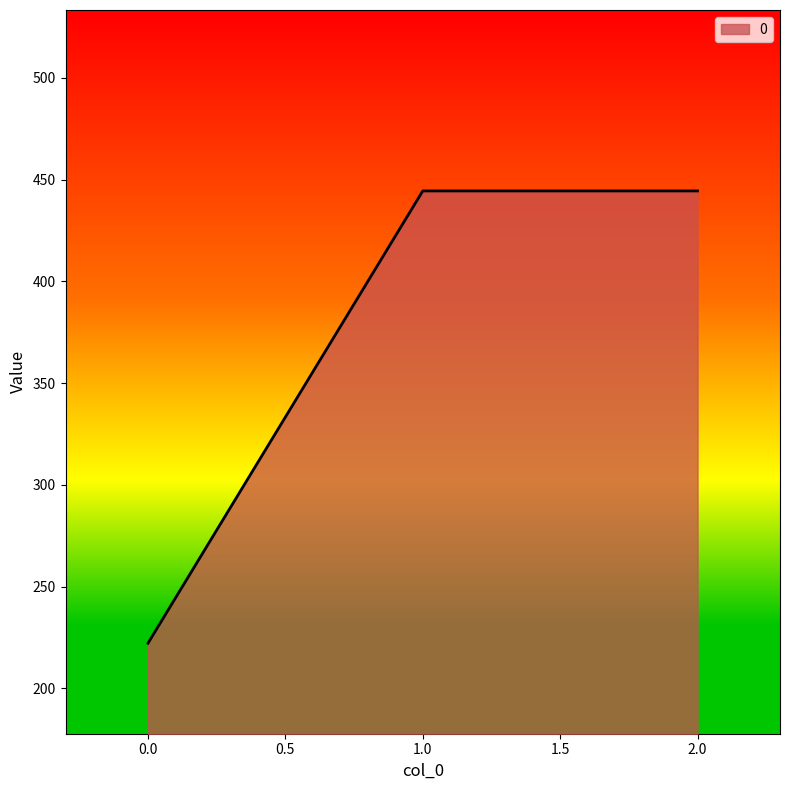

The value at 2.0 is 444.4. True or false?

True